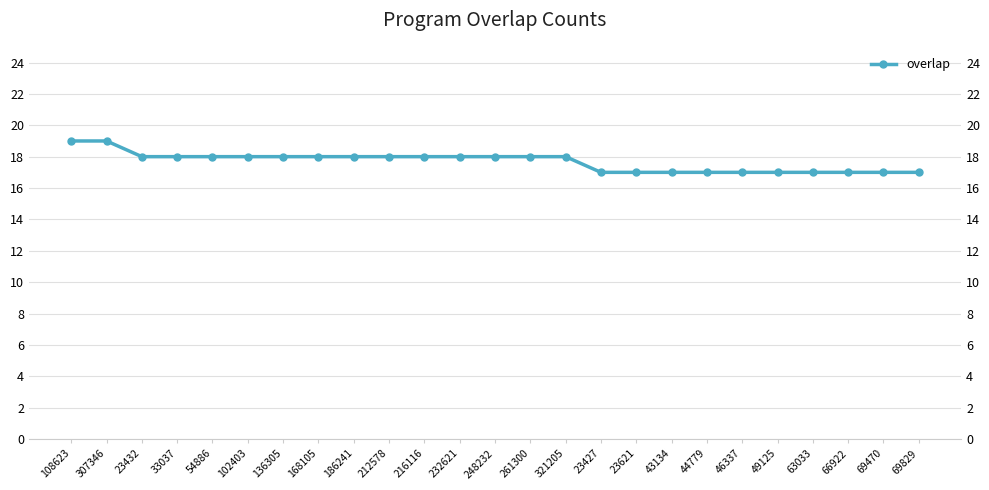

What position from the left is 212578?

10